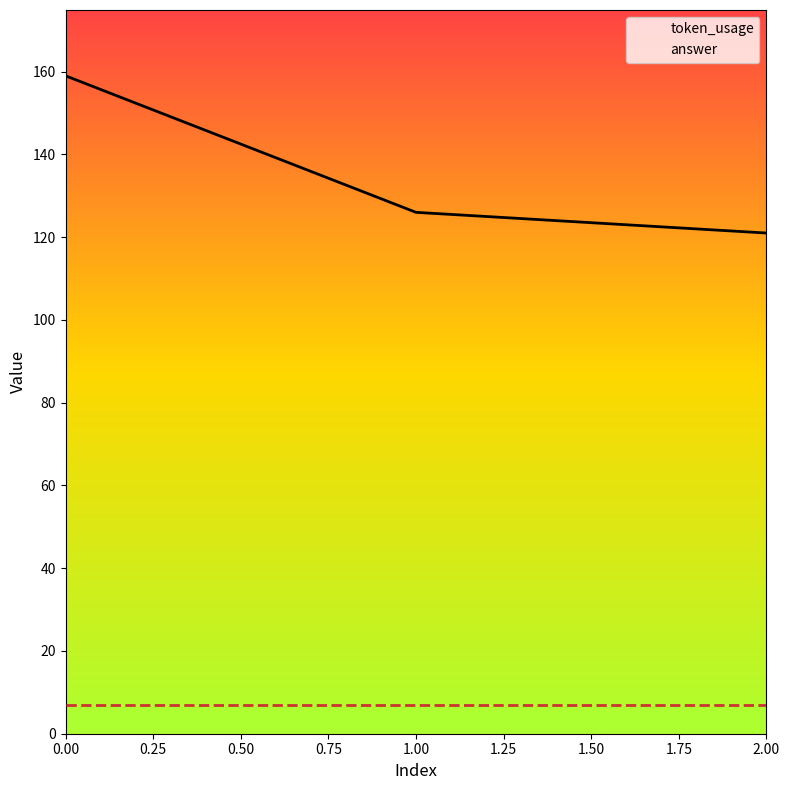

Reading left to right, transcribe all the data shown in this chart.

token_usage: 0.00=159	1.00=126	2.00=121
answer: 0.00=7	1.00=7	2.00=7